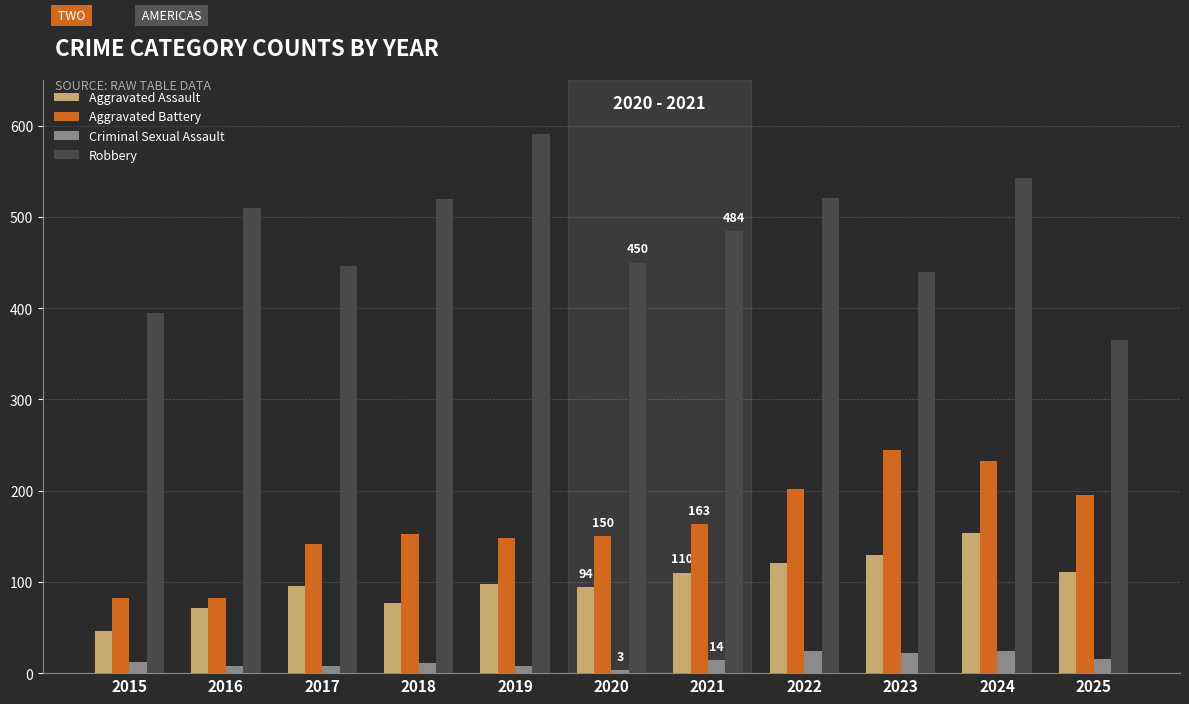

At how many categories does at least one series exceed 571?

1